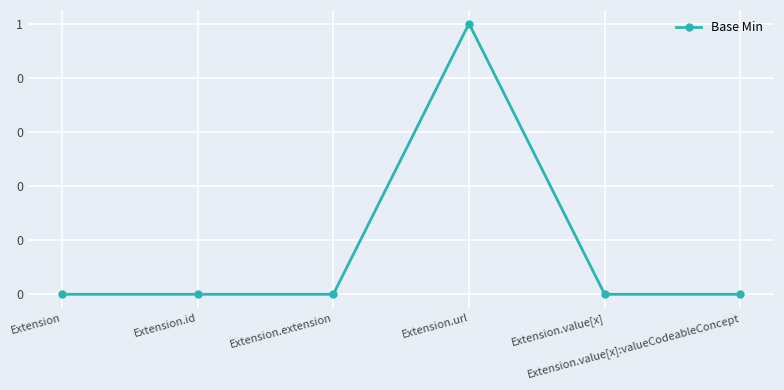

Is this an area chart (filled region under the line)?

No